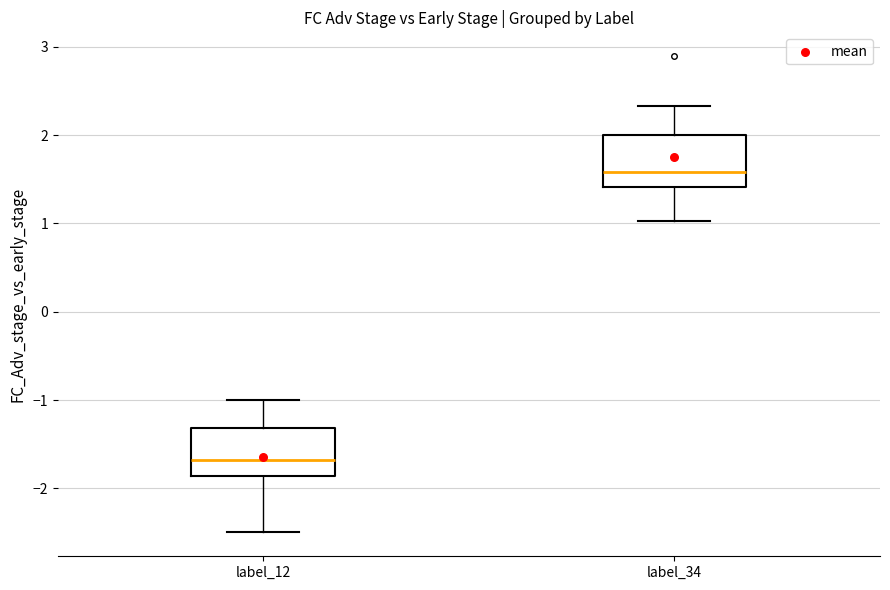

Reading left to right, read every box against the y-axis: the position of its median line, the range the box covers, and the ends of its whiskers. The values are not printed on the chart, so give them approximately, as read against the axis.

label_12: median -1.7, box -1.9 to -1.3, whiskers -2.5 to -1.0
label_34: median 1.6, box 1.4 to 2.0, whiskers 1.0 to 2.3